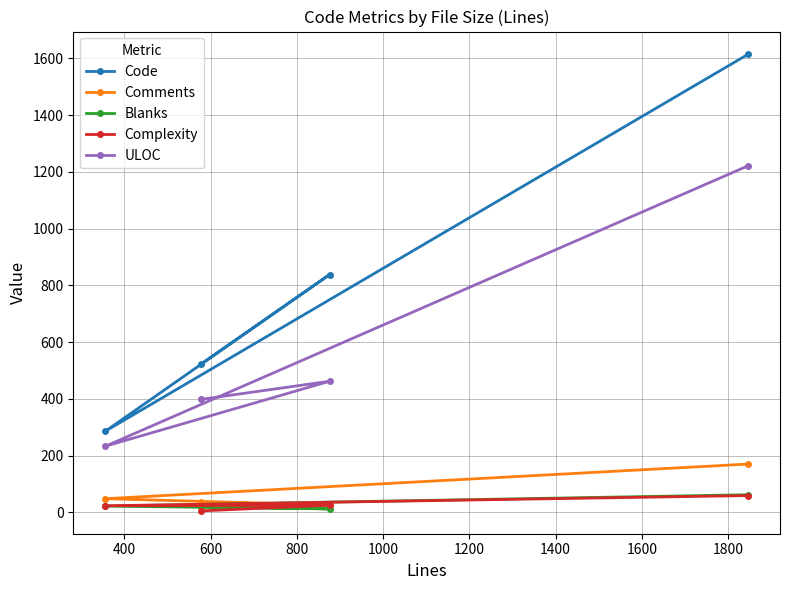

Which series has the largest total across all categories?

Code